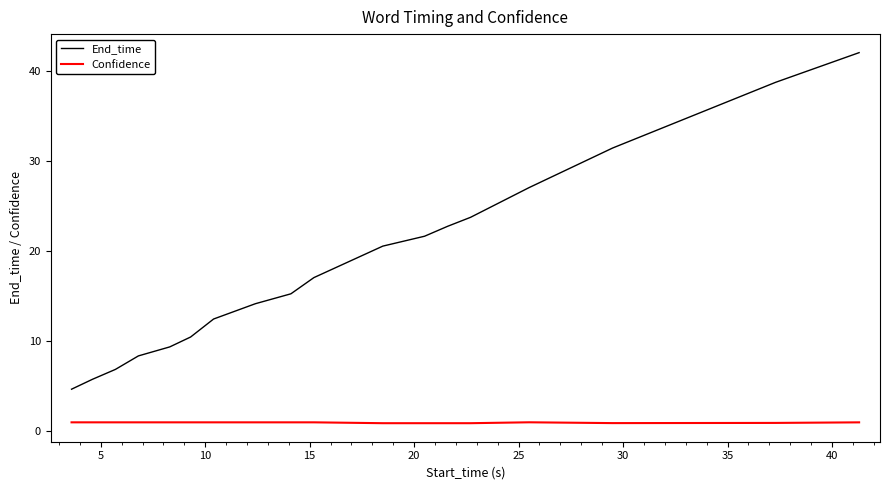

Rank the series by their average value, from lowest to highest.

Confidence, End_time